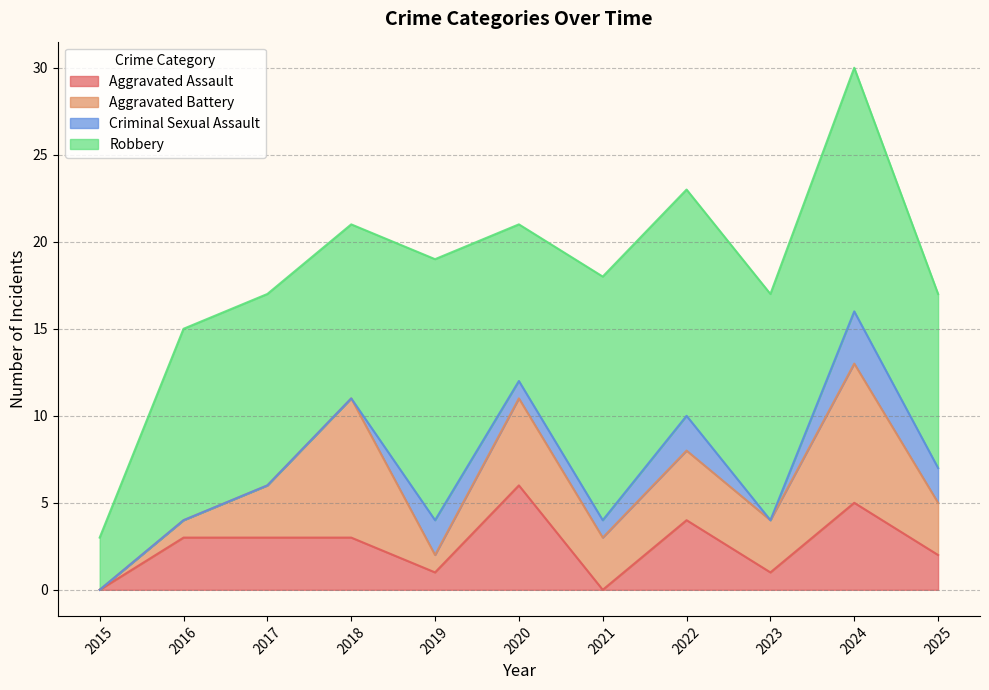

At which category does Criminal Sexual Assault reach its first local peak?

2019